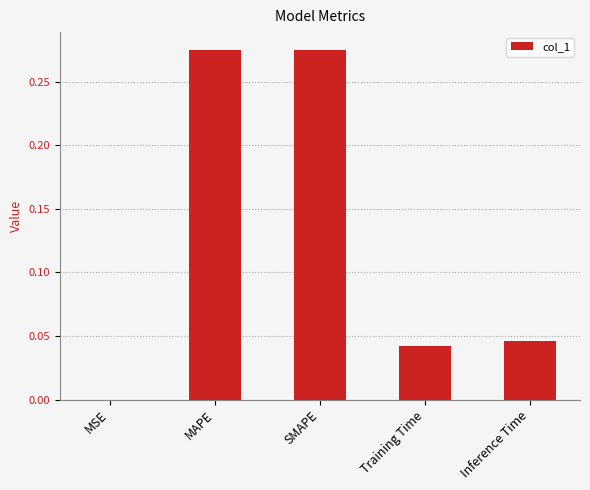

Which has a higher value, MSE or MAPE?

MAPE